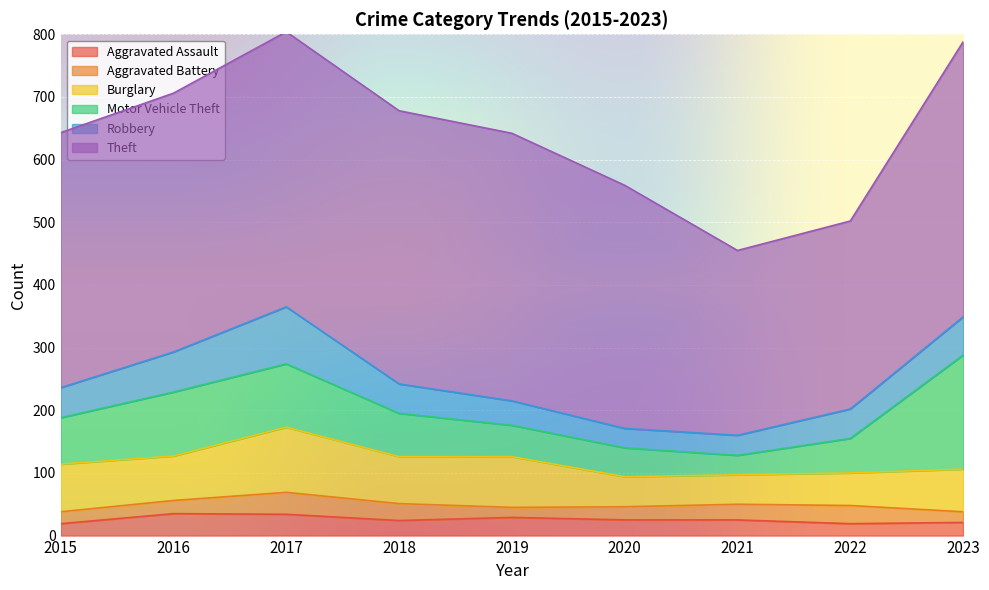

Which label corresponds to the smallest value in the chart?

2019